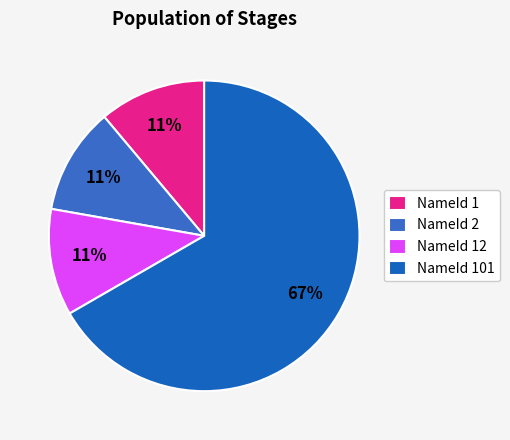

Is there a majority slice in this chart?

Yes